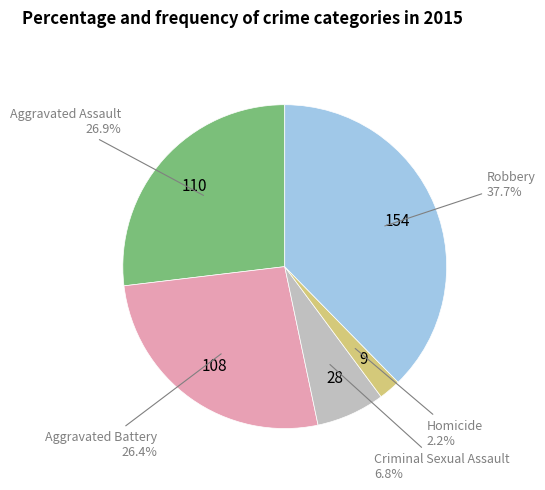

Which slice is the largest?

Robbery